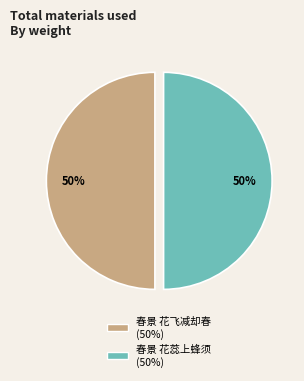

To the nearest percent, what portion does 春景 花飞减却春 represent?

50%